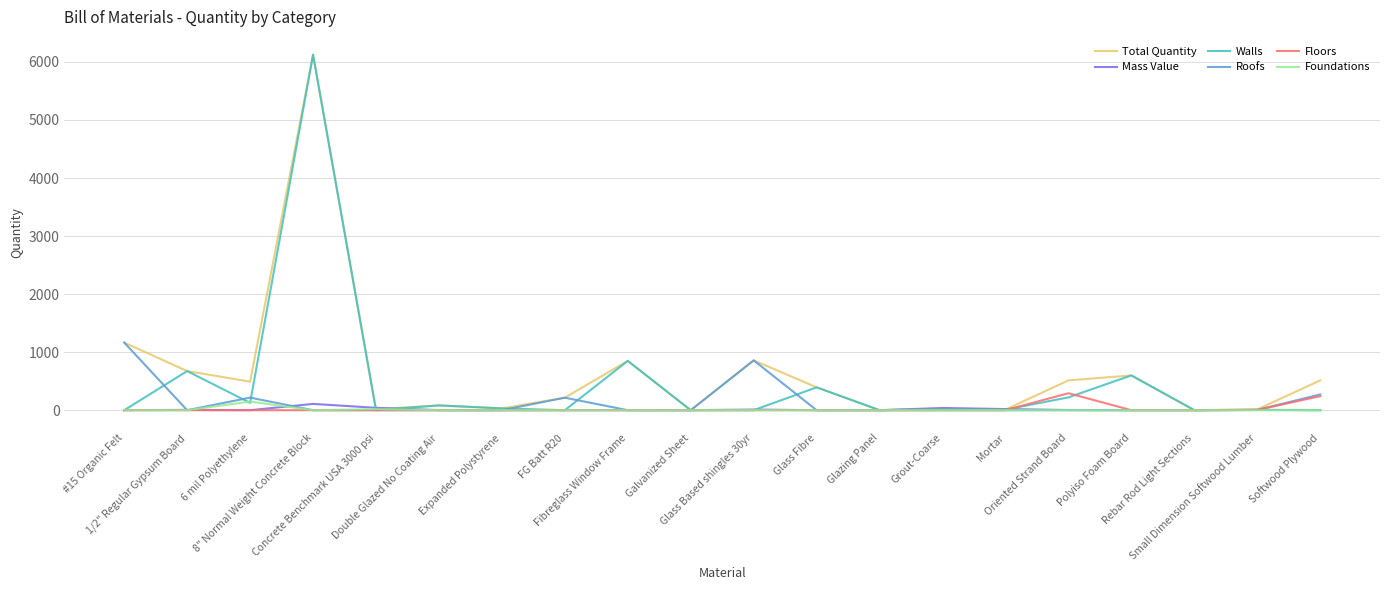

What is the greatest value displayed?

6124.8